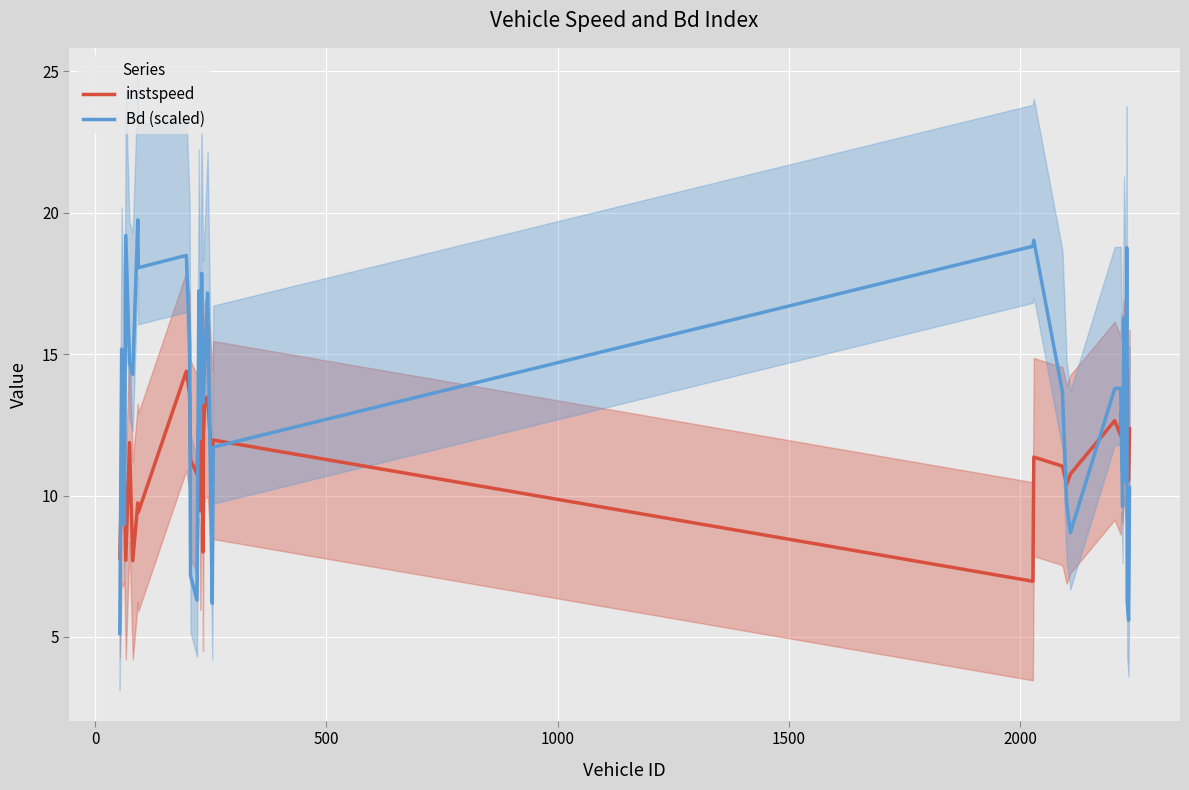

What is the lowest value of the instspeed series?

7.0